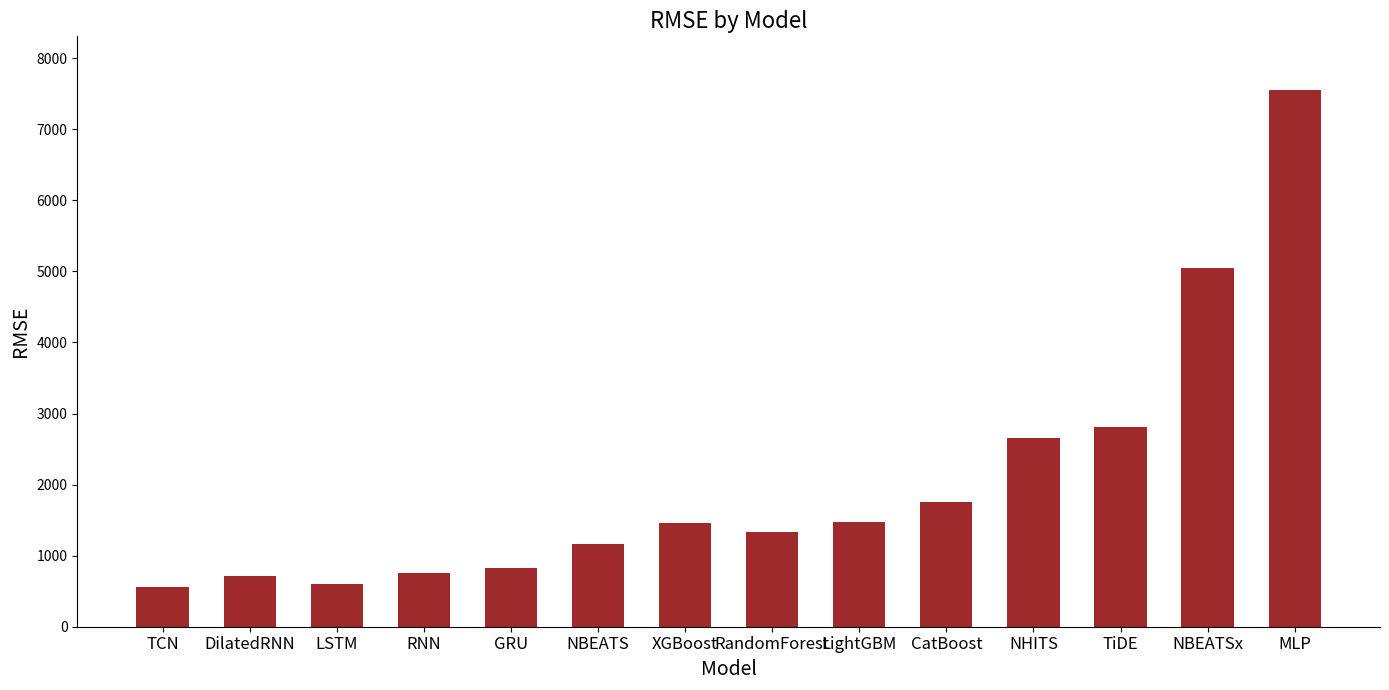

What is the smallest value displayed?

559.6